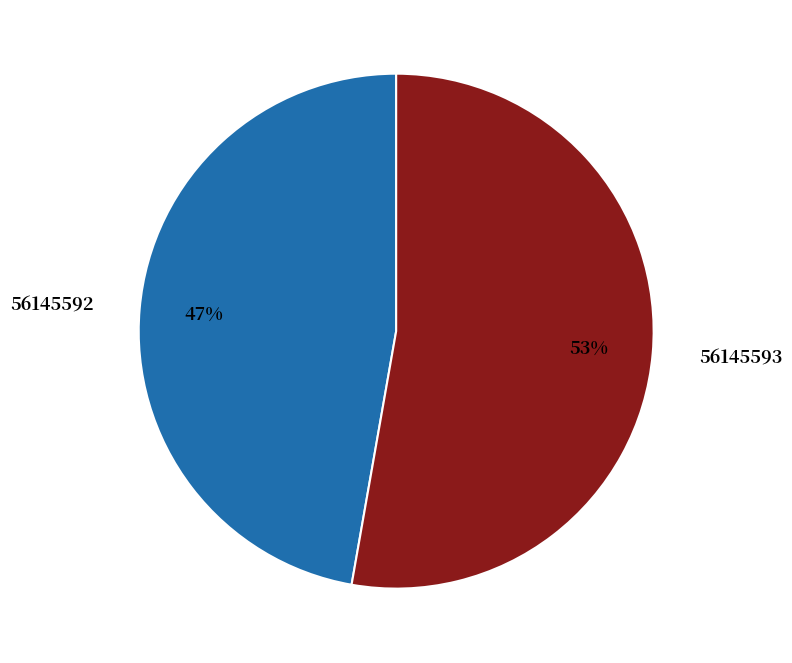

To the nearest percent, what is the difference between the 56145592 and 56145593 slice percentages?

6%